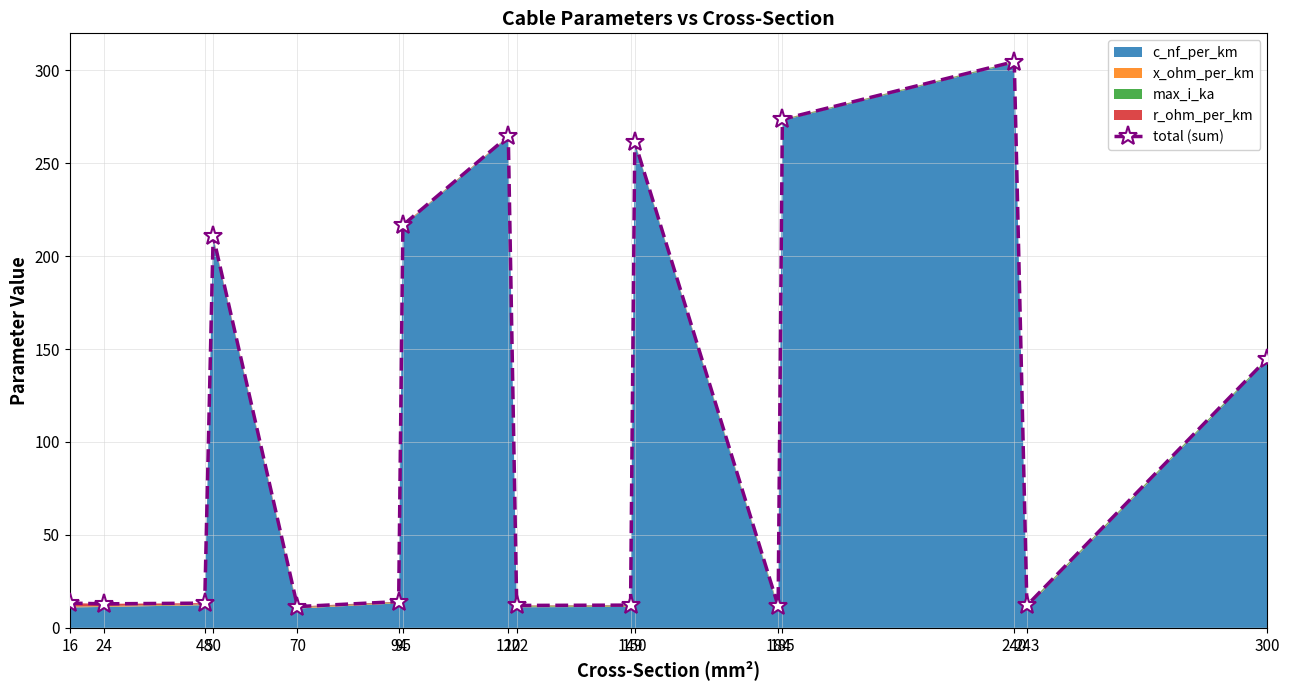

List the labels in order of value, largest first.

240, 185, 120, 150, 95, 50, 300, 94, 16, 48, 24, 149, 243, 122, 184, 70